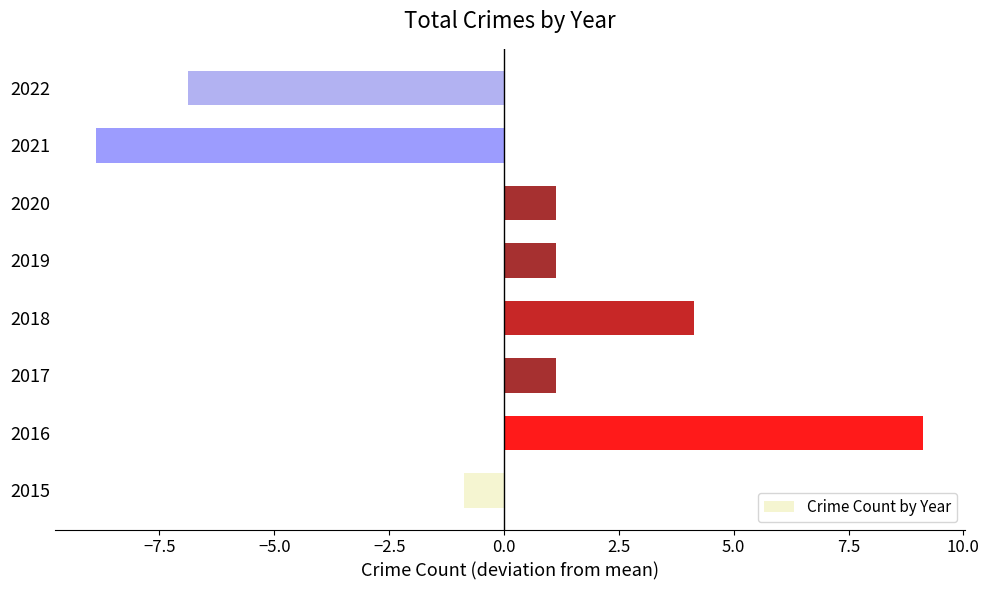

How many data points are above 1?

5